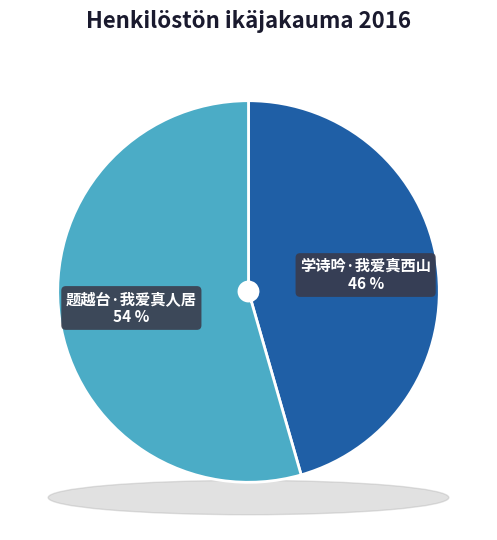

To the nearest percent, what portion does 题越台·我爱真人居 represent?

54%